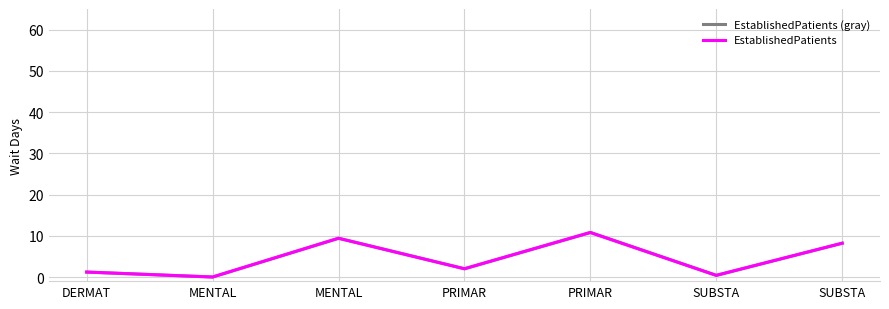

Which has a higher value, SUBSTA or MENTAL?

SUBSTA